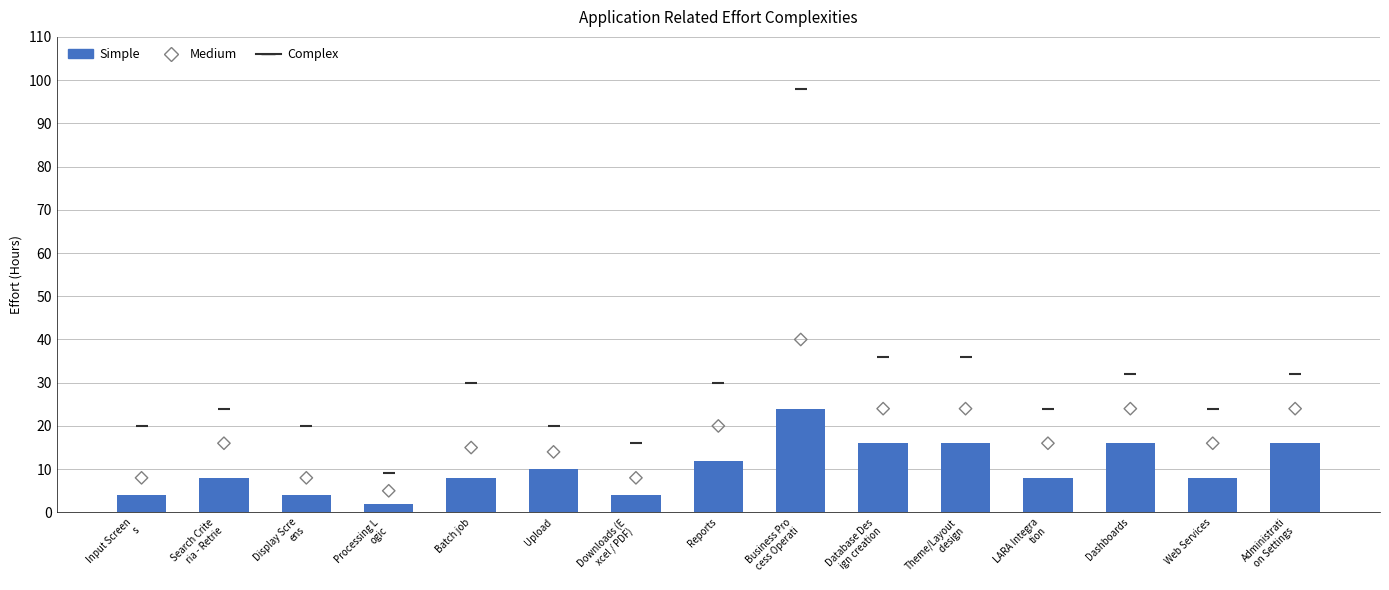

What is the total value across all series at Theme/Layout
 design?

76